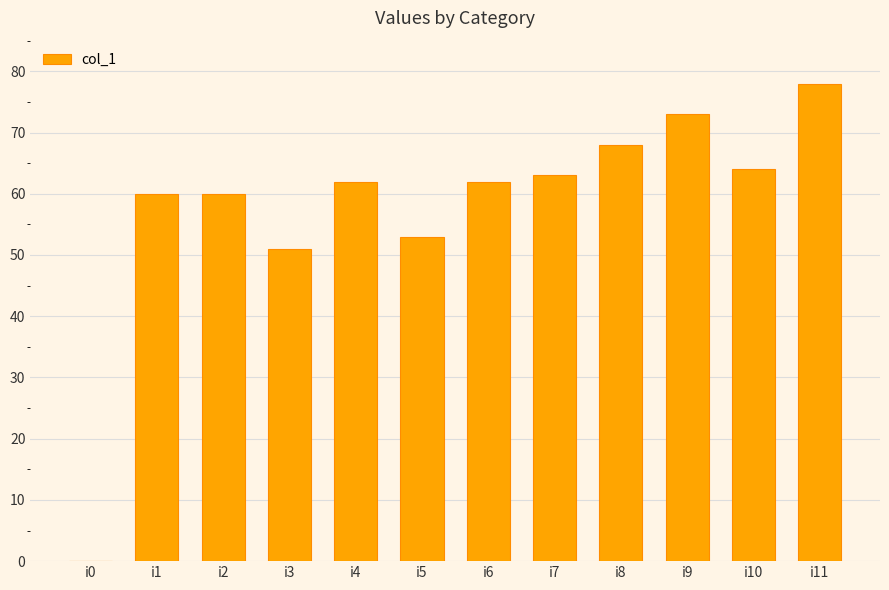

What is the sum of all values?

694